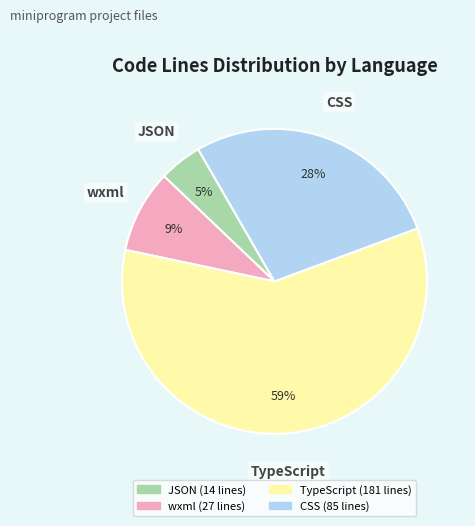

Is the sum of TypeScript and wxml greater than half?

Yes